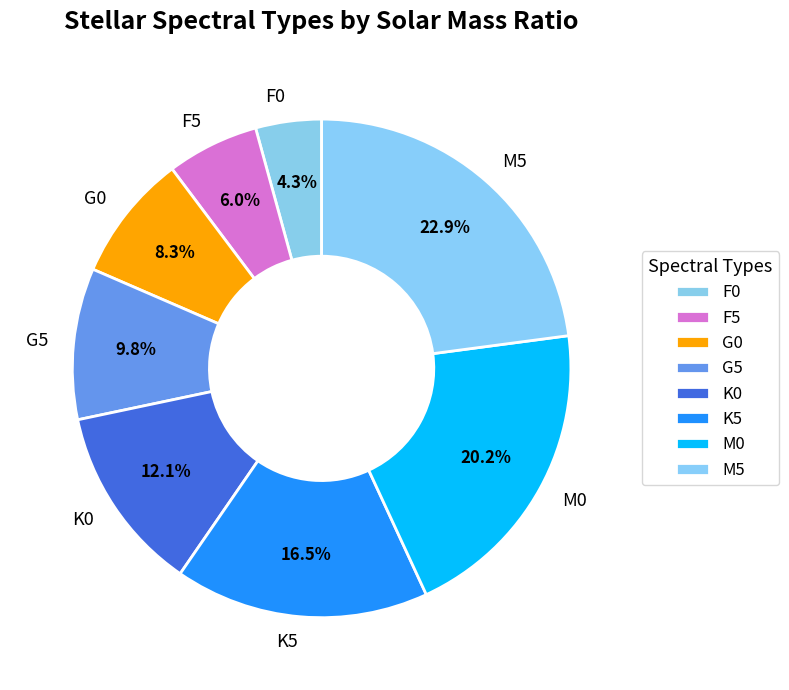

What is the total percentage of M0 and F5?

26.2%